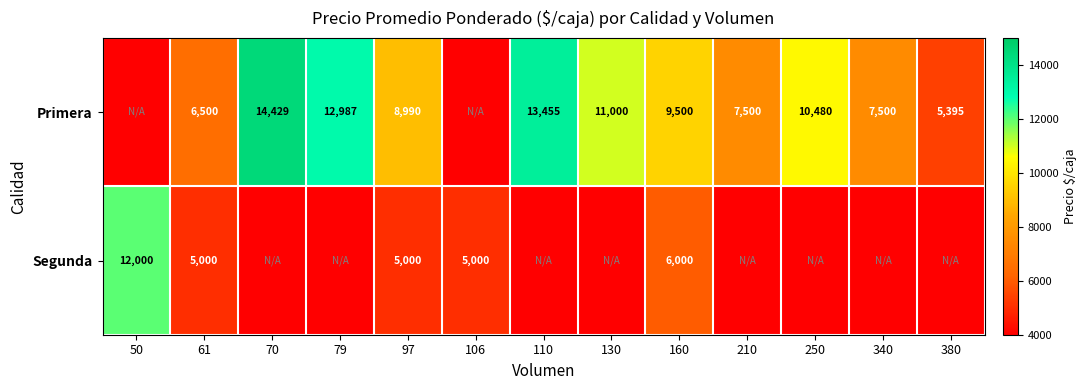

Is the value of Primera at 250 greater than the value of Segunda at 97?

Yes